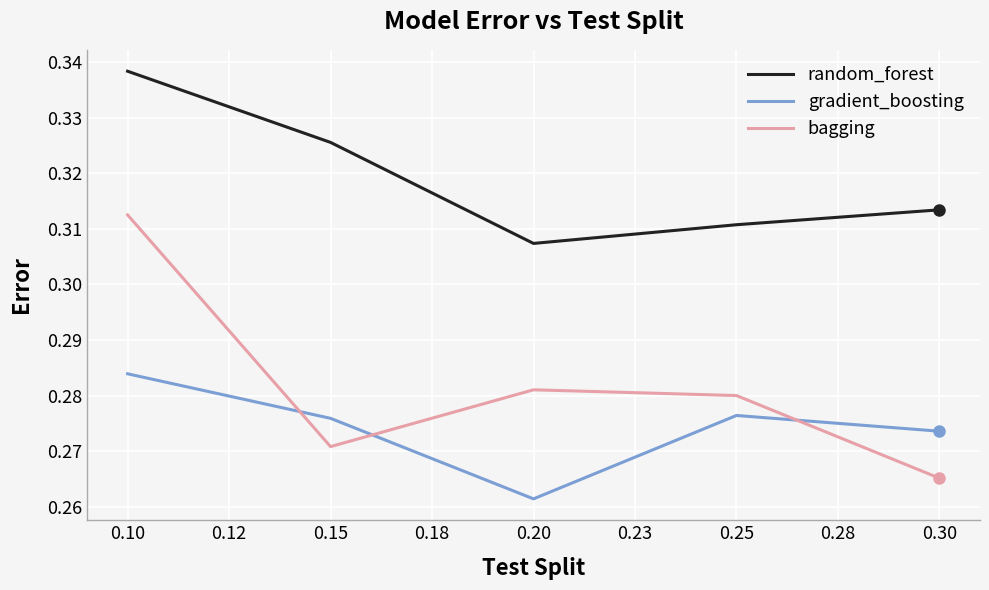

What is the total value across all series at 0.30?

0.9